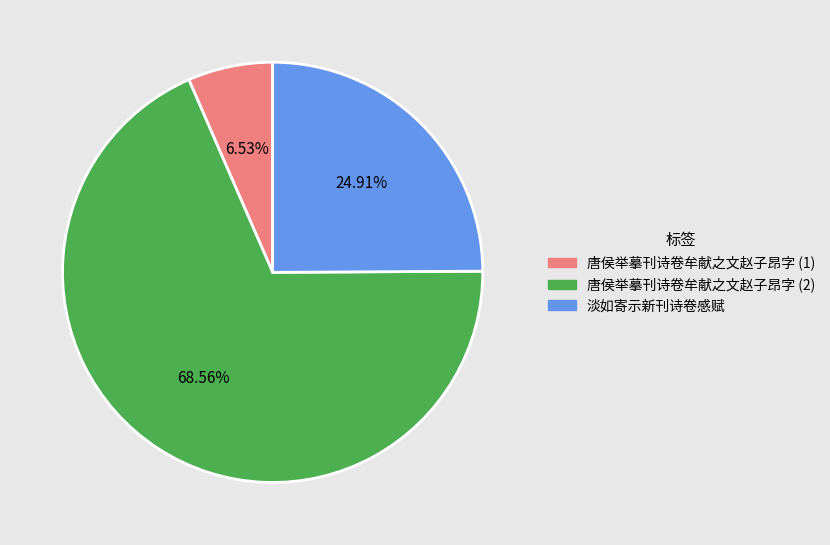

How many slices are in this pie chart?

3